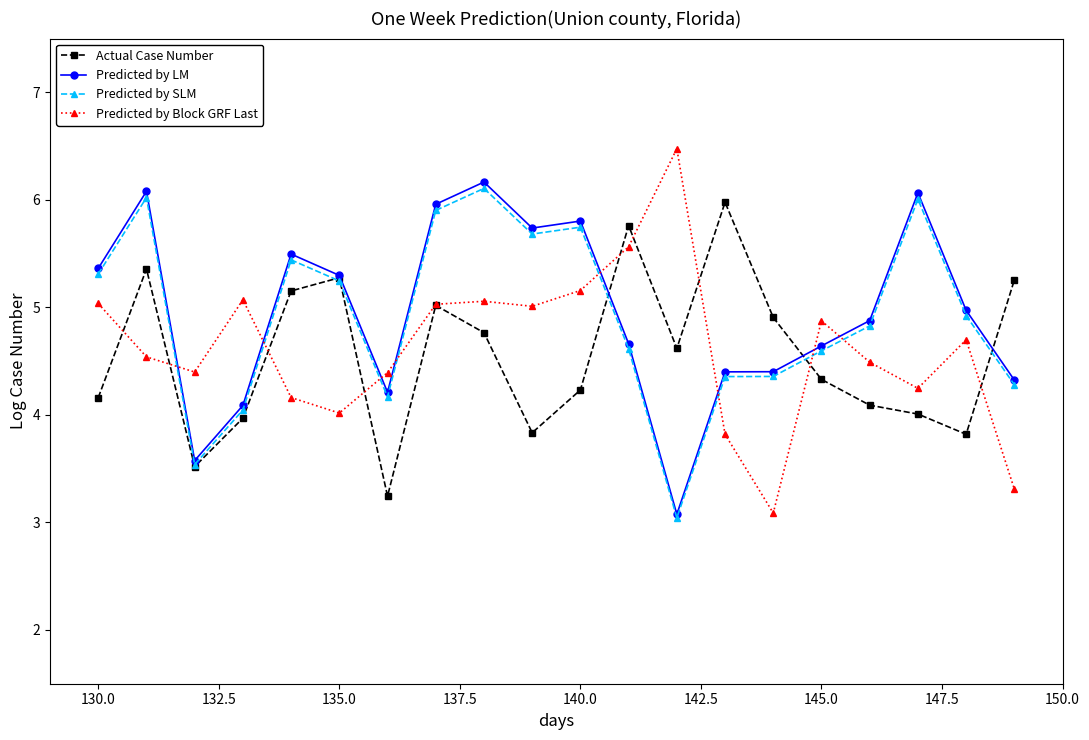

Which series has the largest range (max minus min)?

Predicted by Block GRF Last